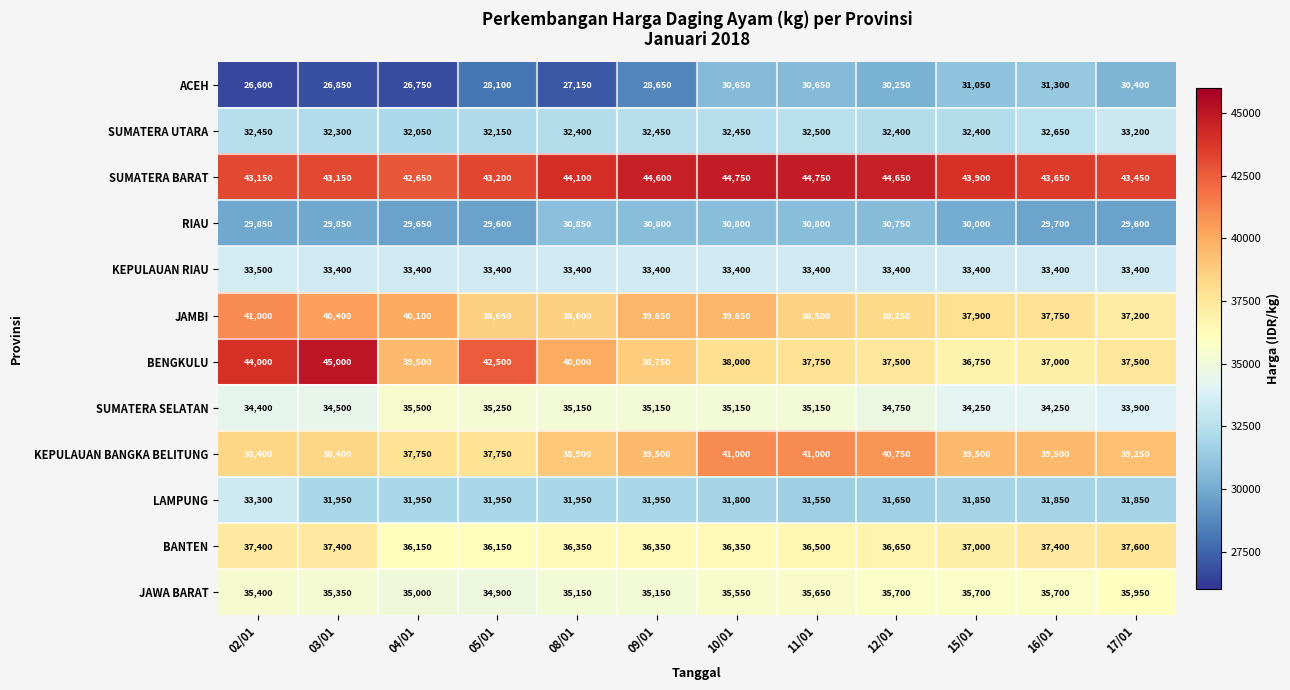

What is the average value of the LAMPUNG series?

31967